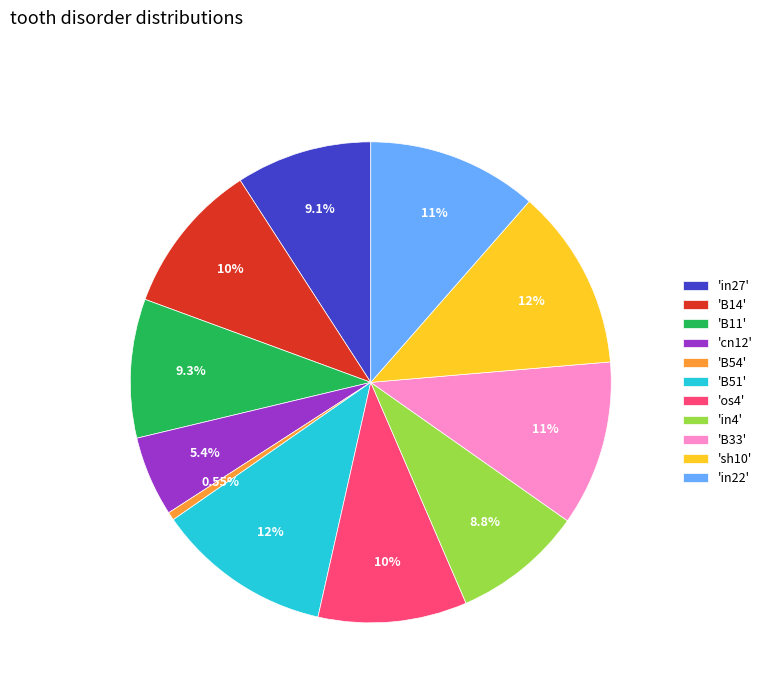

Which has a higher value, 'cn12' or 'os4'?

'os4'